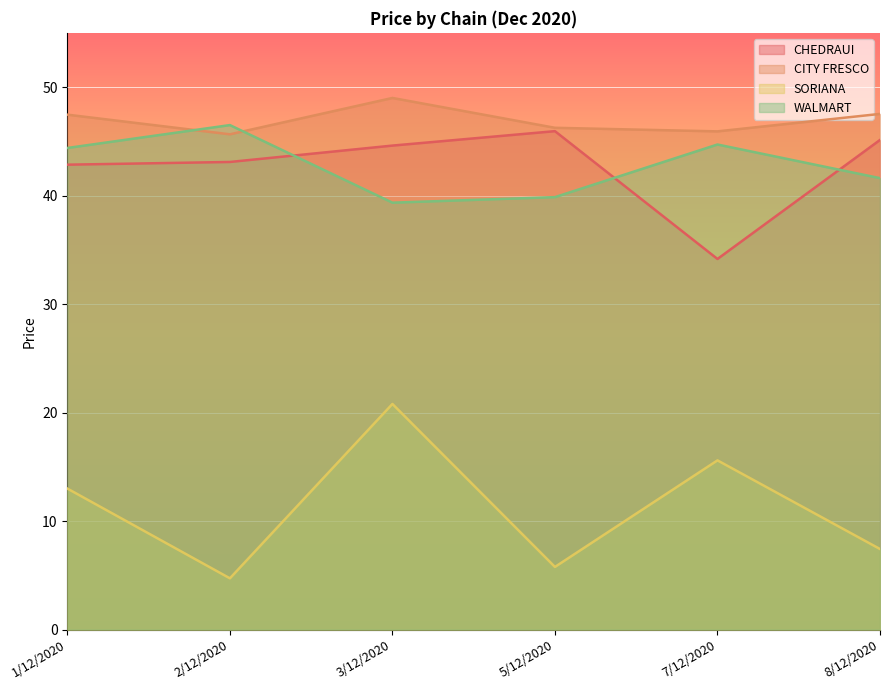

Which series has the largest total across all categories?

CITY FRESCO